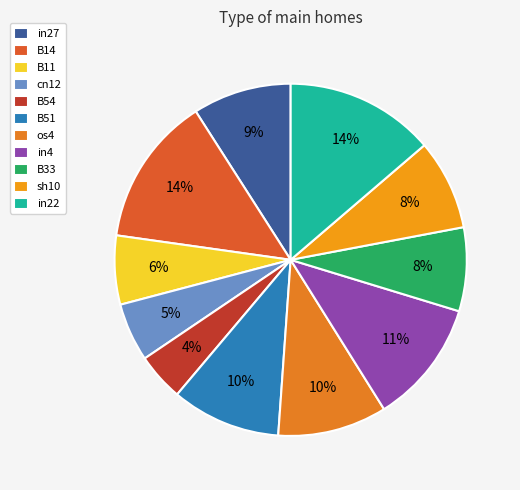

Which slice is the smallest?

B54